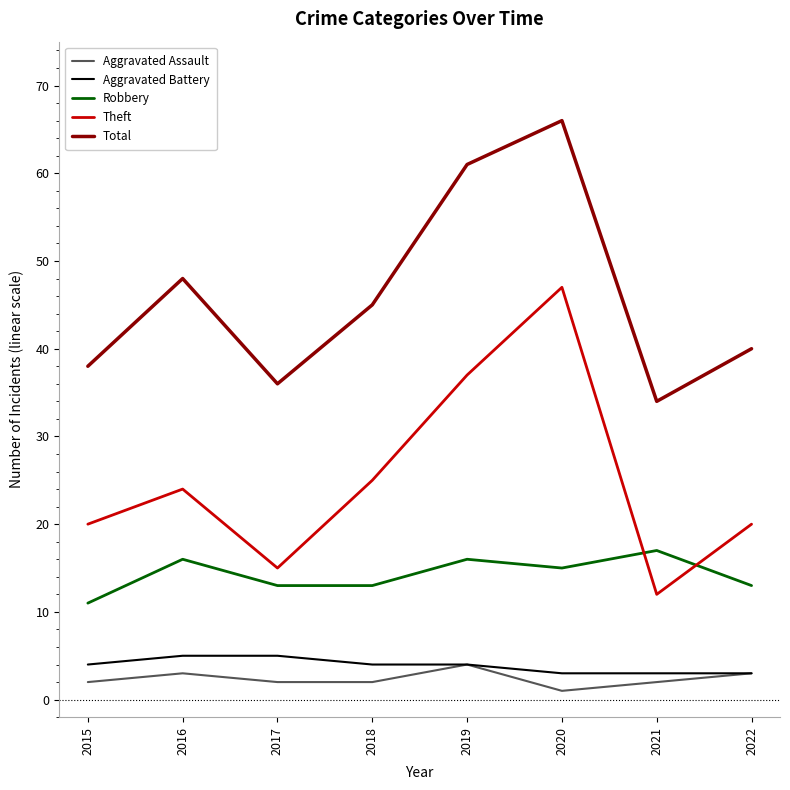

Rank the series by their maximum value, from highest to lowest.

Total, Theft, Robbery, Aggravated Battery, Aggravated Assault